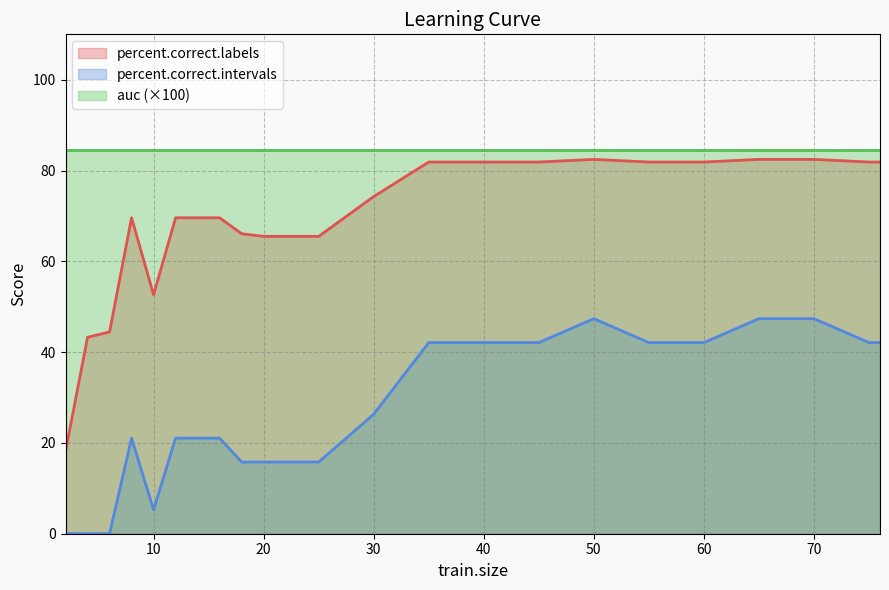

Which series has the largest range (max minus min)?

percent.correct.labels